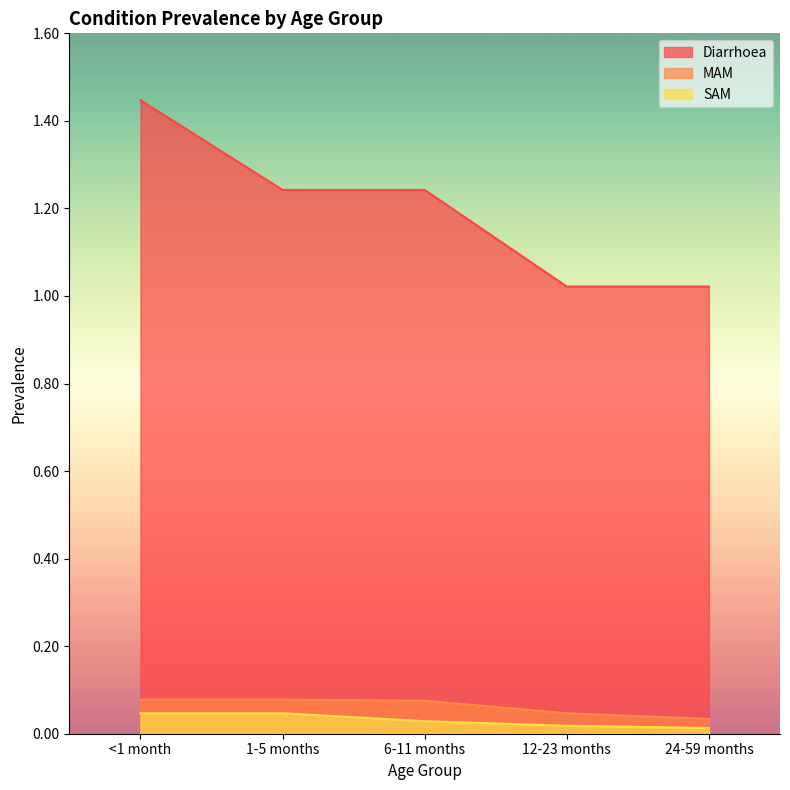

Which has a higher value, 1-5 months or <1 month?

<1 month